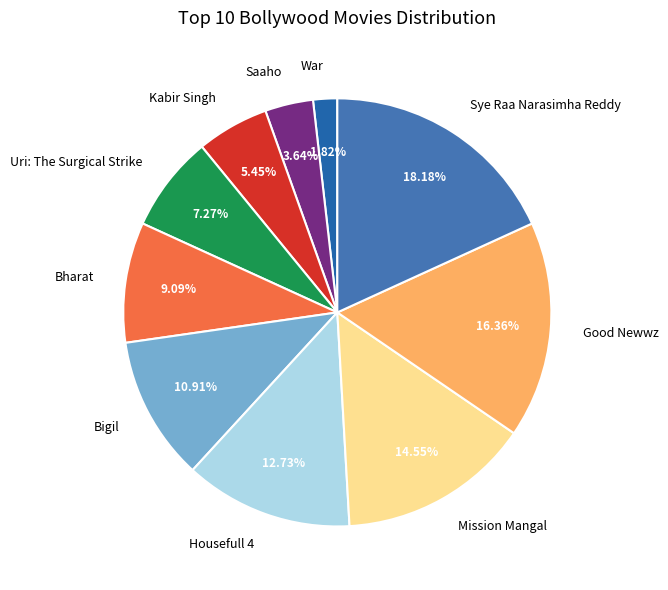

To the nearest percent, what is the difference between the Good Newwz and Mission Mangal slice percentages?

2%